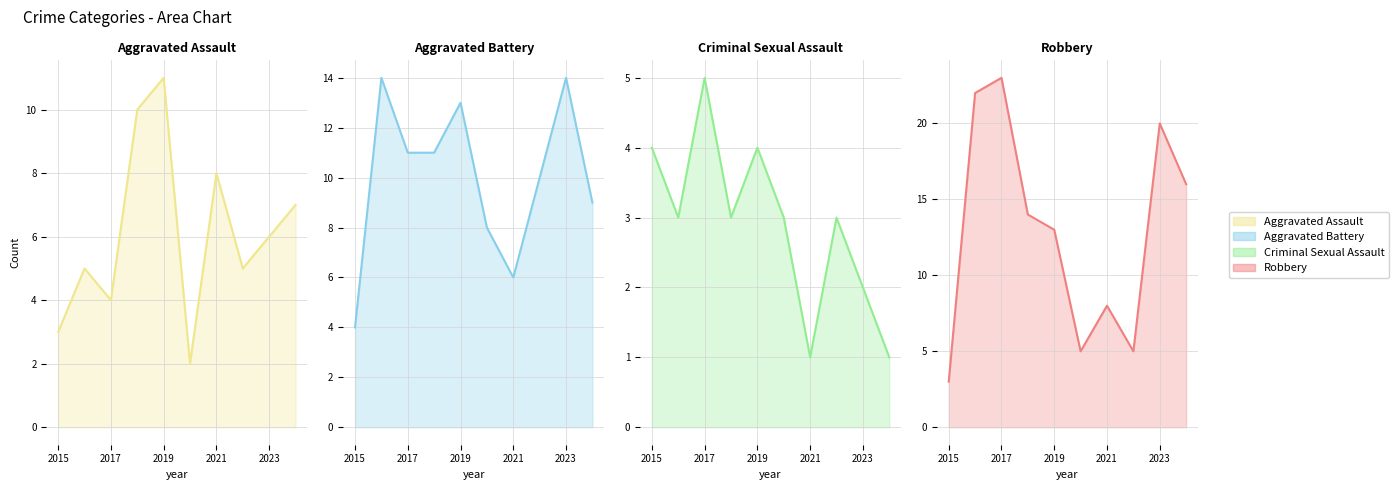

Is it true that Robbery equals 3 at 2015?

True